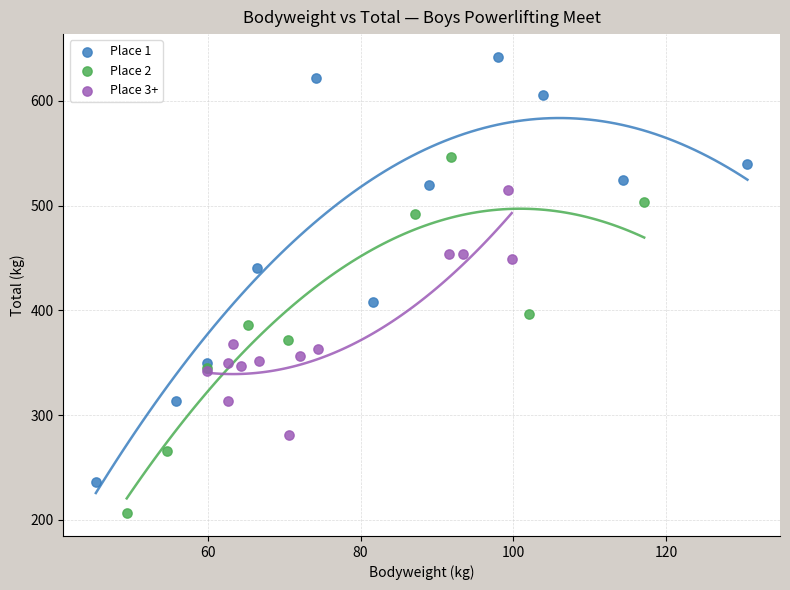

Which series contains the lowest Y value?

Place 2